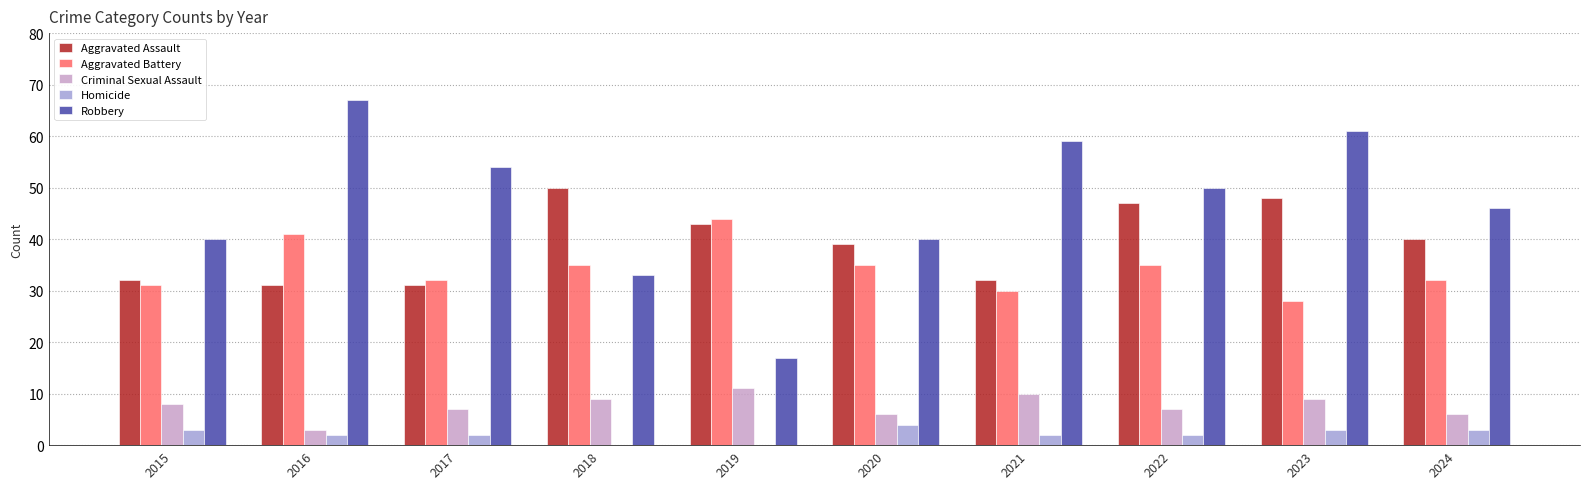

What is the maximum value shown in the chart?

67